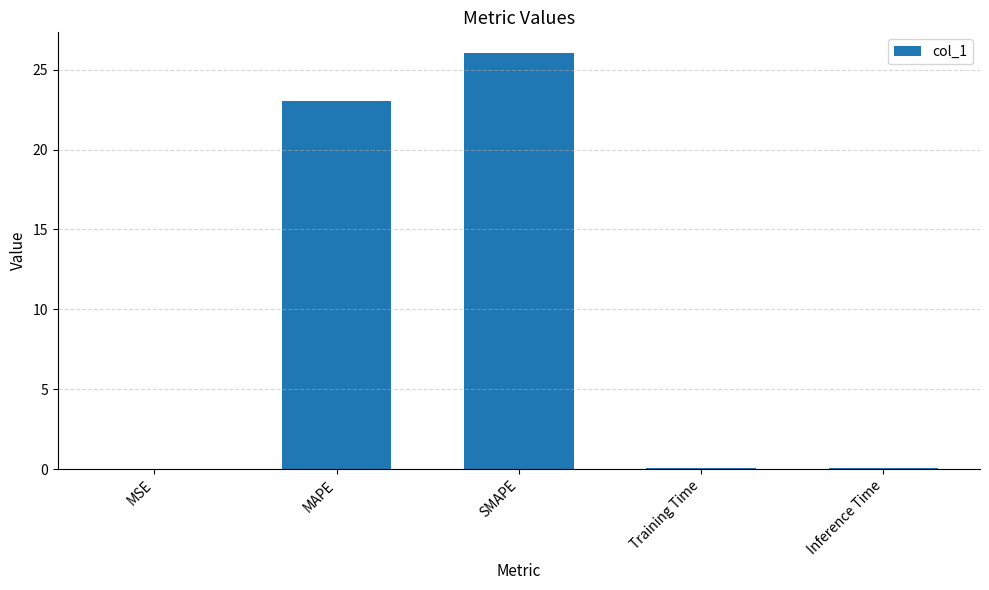

At which category does the chart reach its peak across all series?

SMAPE